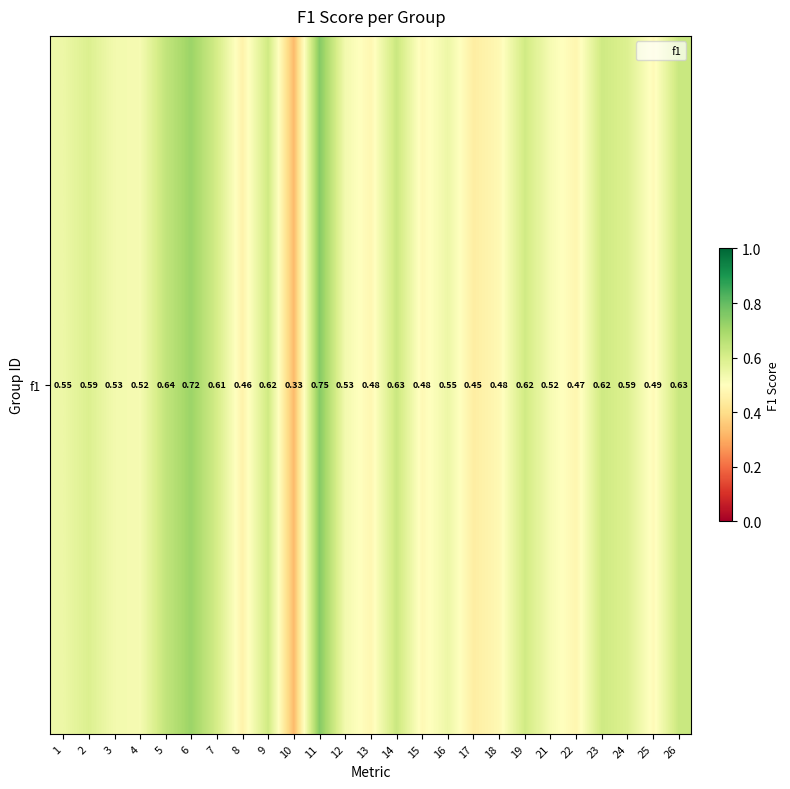

Where is the data nearest to the value 0?

10